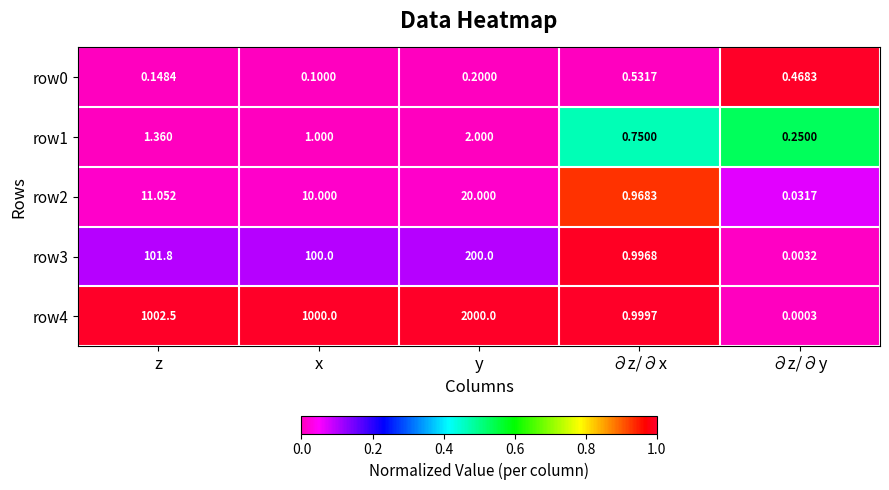

What is the spread (max minus min) of values at y?

1999.8